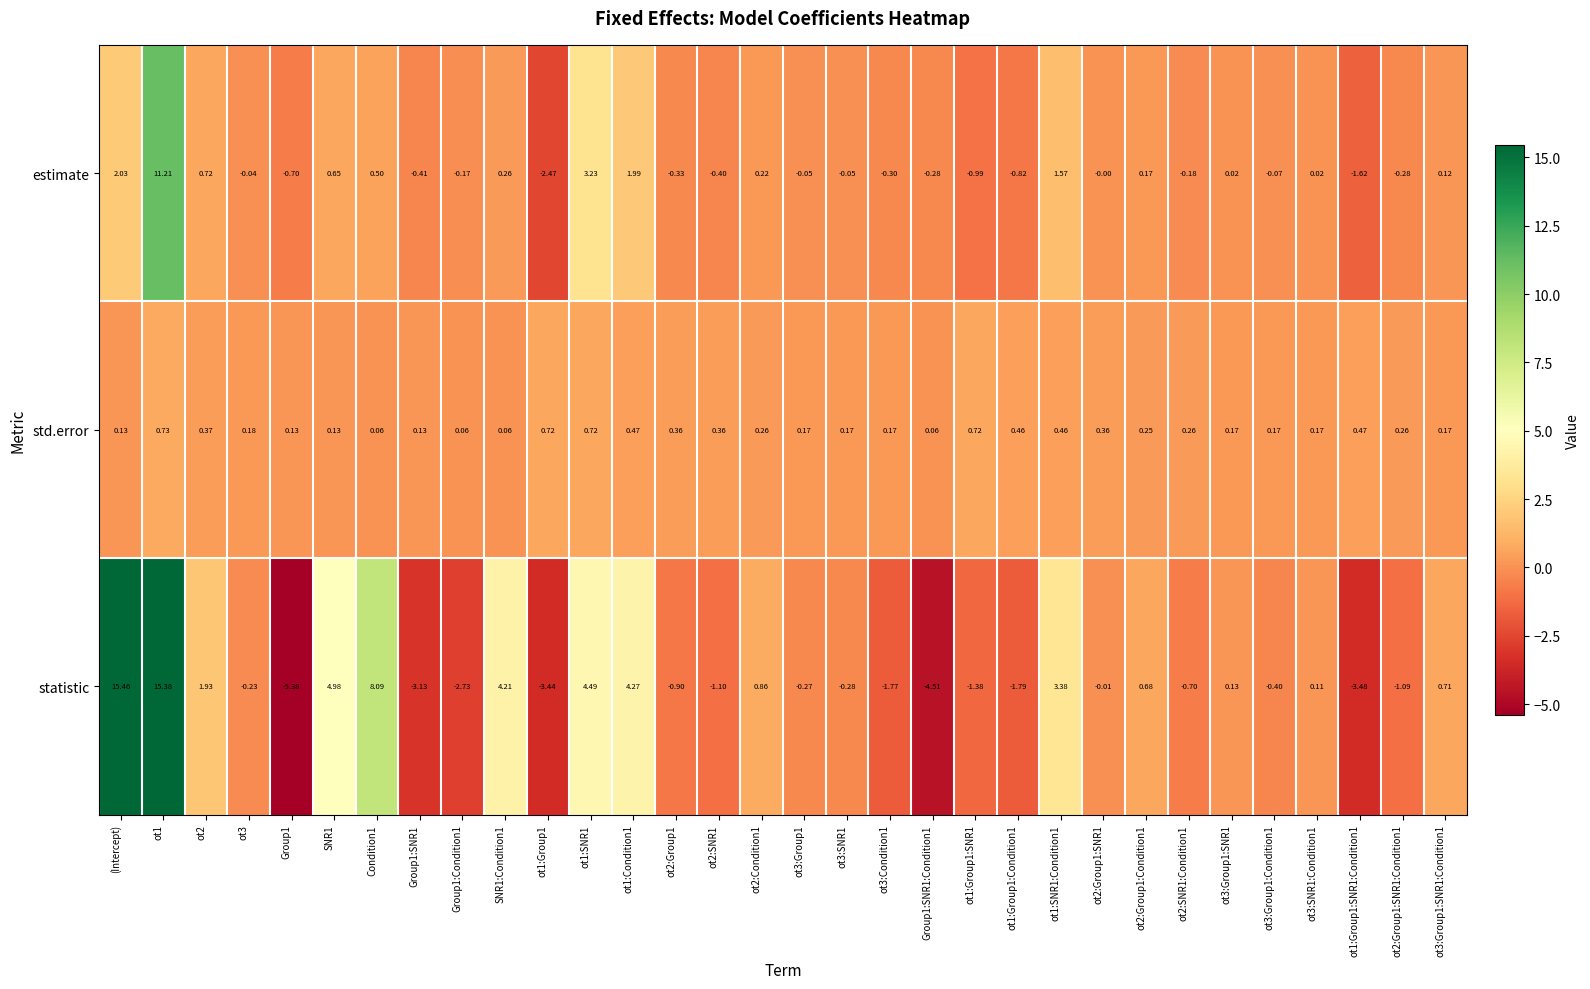

At which label does statistic reach its peak?

(Intercept)